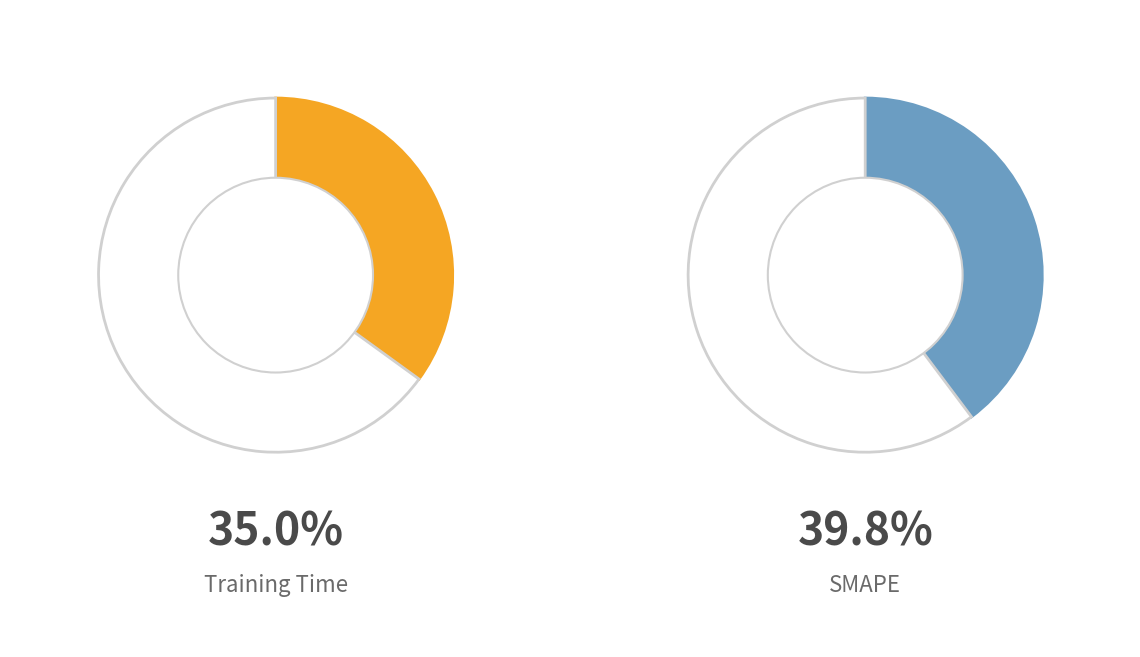

Does any single category account for the majority?

No